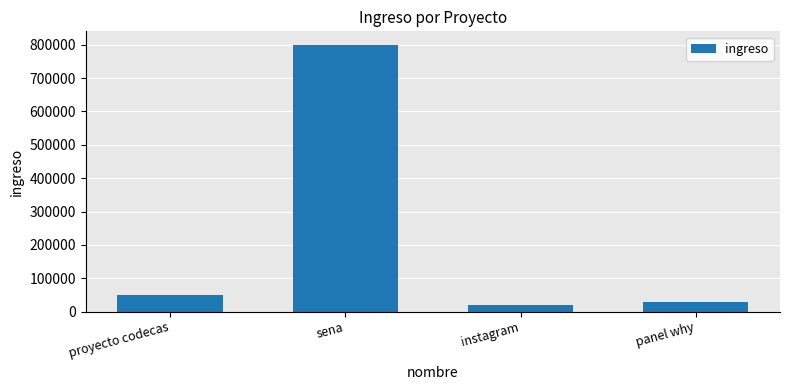

What is the greatest value displayed?

800000